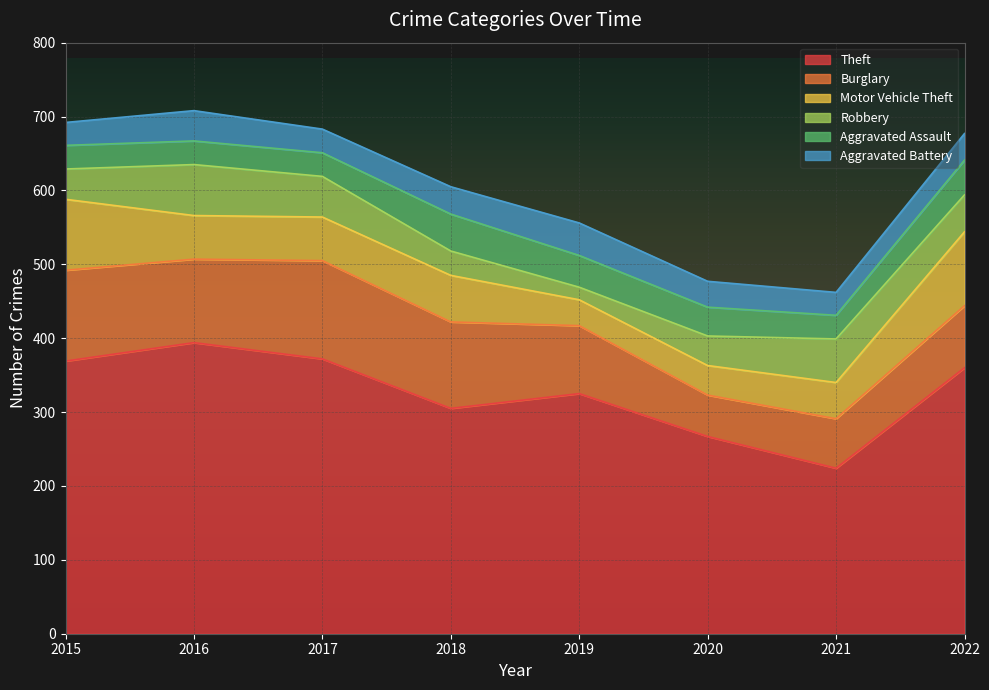

At which label is Aggravated Battery closest to 37?

2018